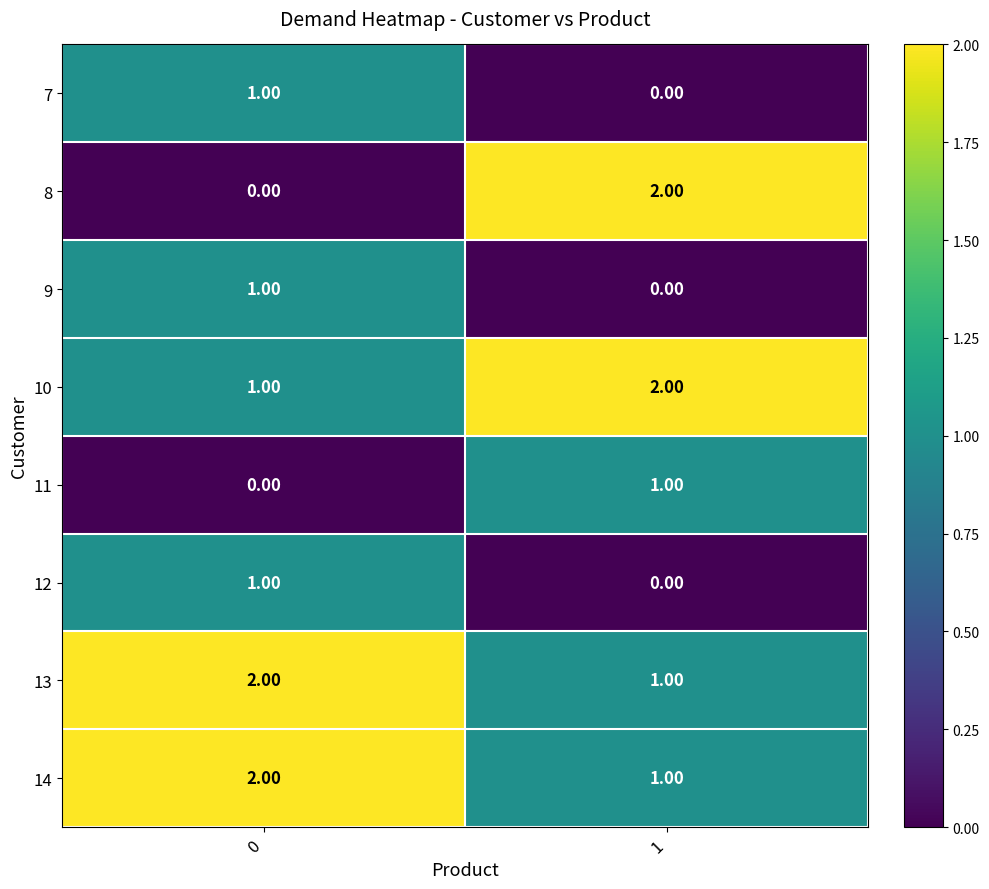

Is the value of 9 at 1 greater than the value of 8 at 1?

No